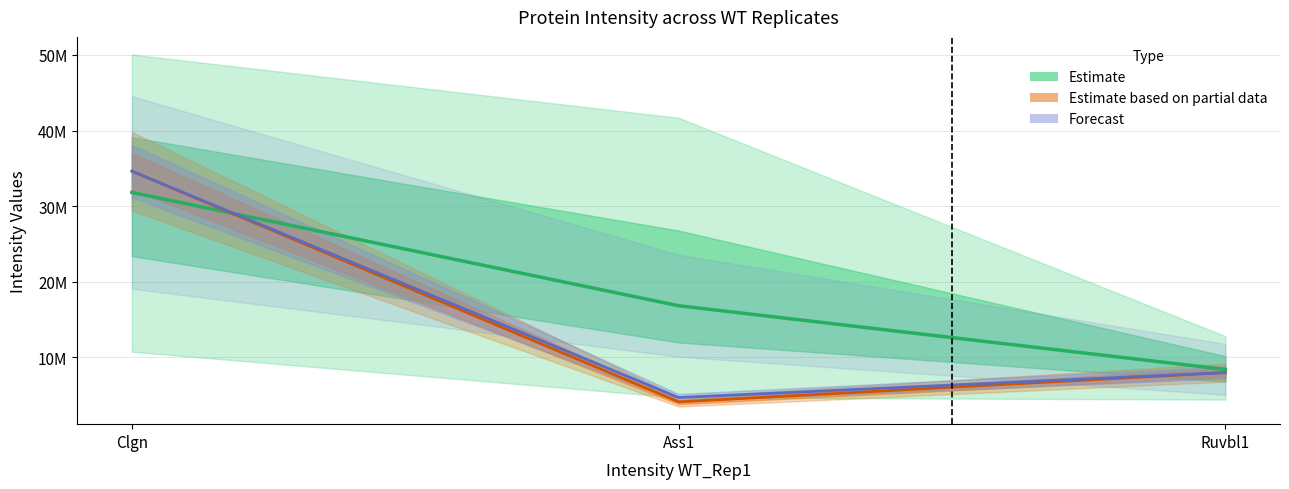

Reading right to left, list all the values displayed in this chart.

Estimate: Ruvbl1=8420333.3	Ass1=16842733.3	Clgn=31822666.7
Estimate based on partial data: Ruvbl1=8002800.0	Ass1=4131300.0	Clgn=34637000.0
Forecast: Ruvbl1=8002800.0	Ass1=4703900.0	Clgn=34637000.0